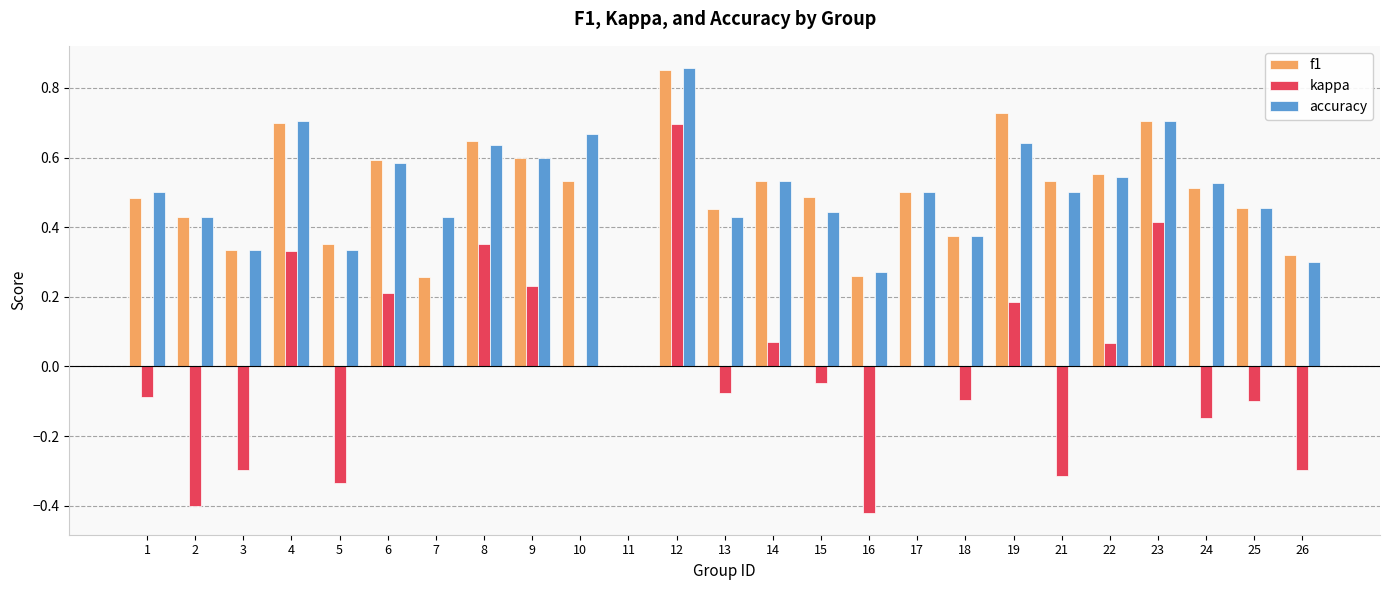

Does the chart contain stacked bars?

No